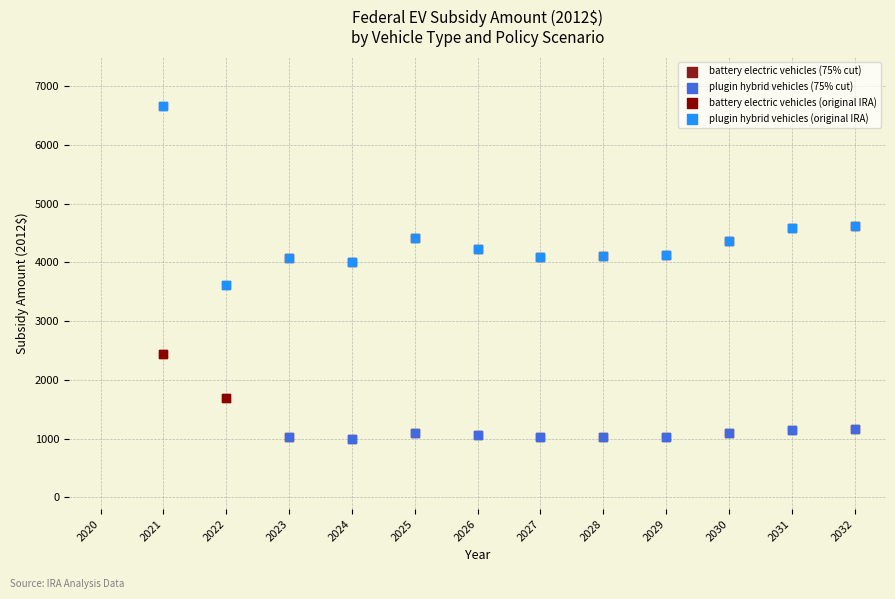

What are all the series names shown in the legend?

battery electric vehicles (75% cut), plugin hybrid vehicles (75% cut), battery electric vehicles (original IRA), plugin hybrid vehicles (original IRA)